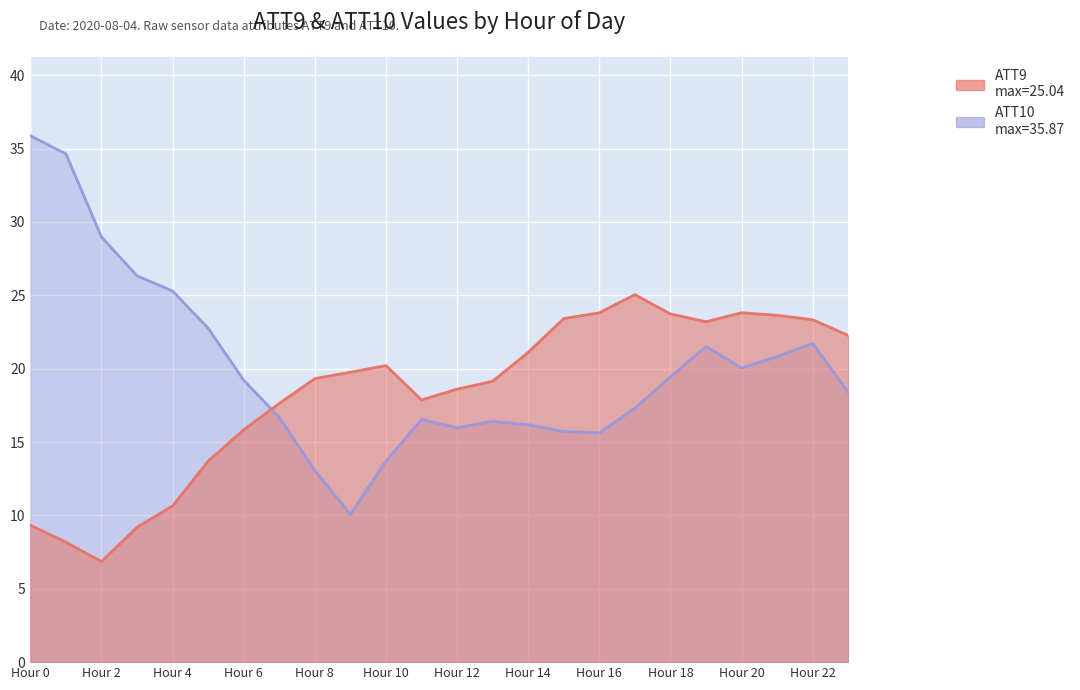

Which label corresponds to the smallest value in the chart?

Hour 2